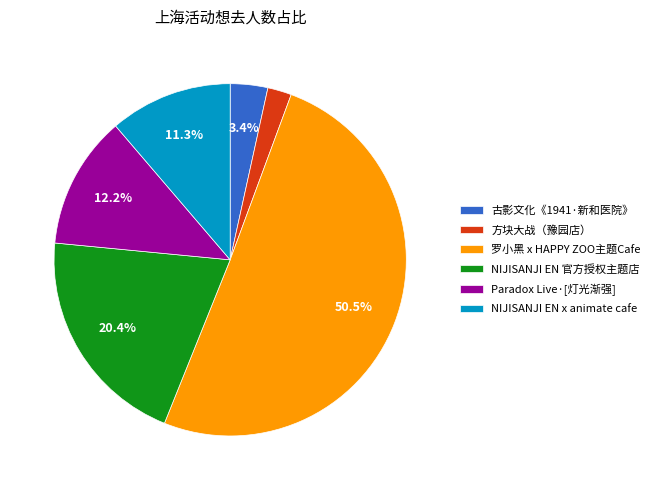

What is the total percentage of Paradox Live·[灯光渐强] and 古影文化《1941·新和医院》?

15.6%